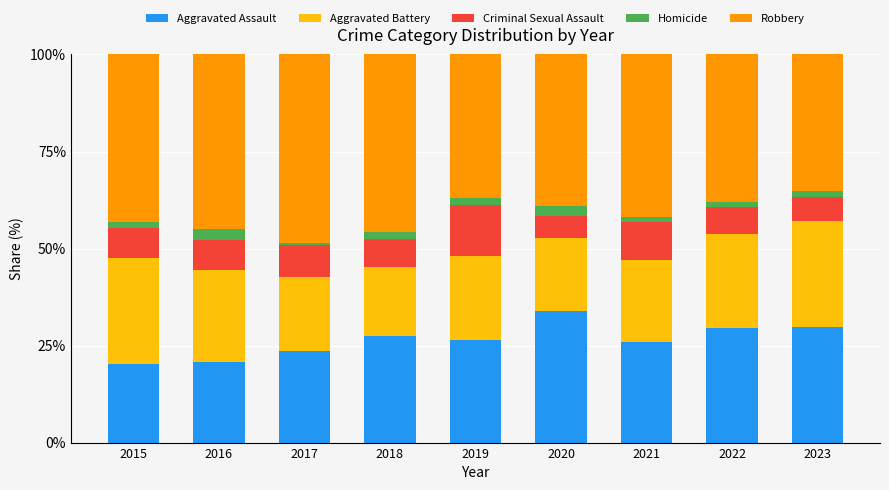

Which category has the highest value in the Aggravated Assault series?

2020